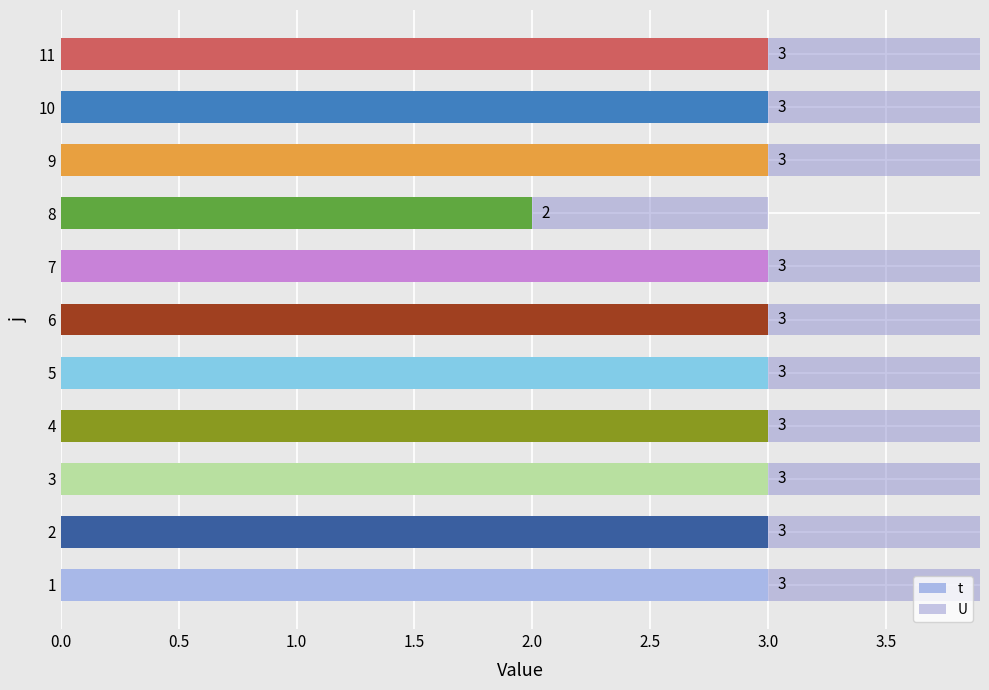

What are all the series names shown in the legend?

t, U